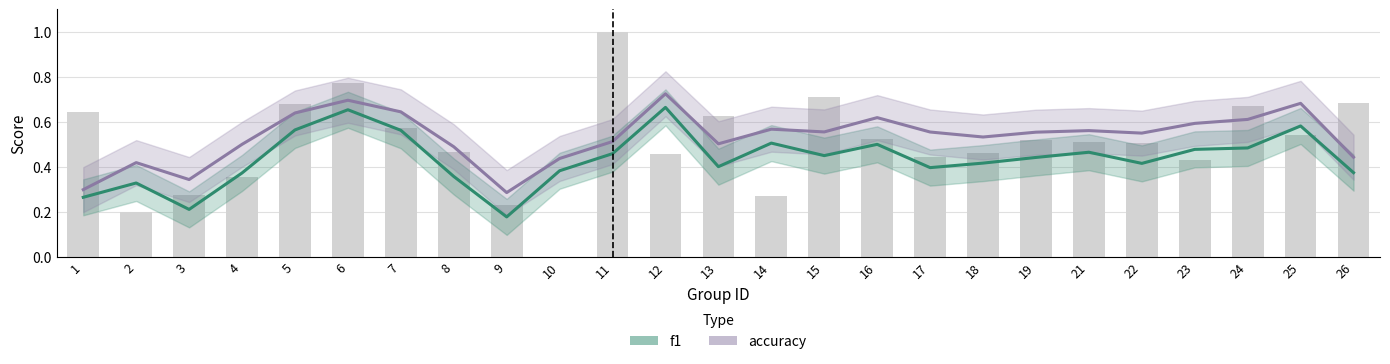

Count the number of data series in this chart.

2